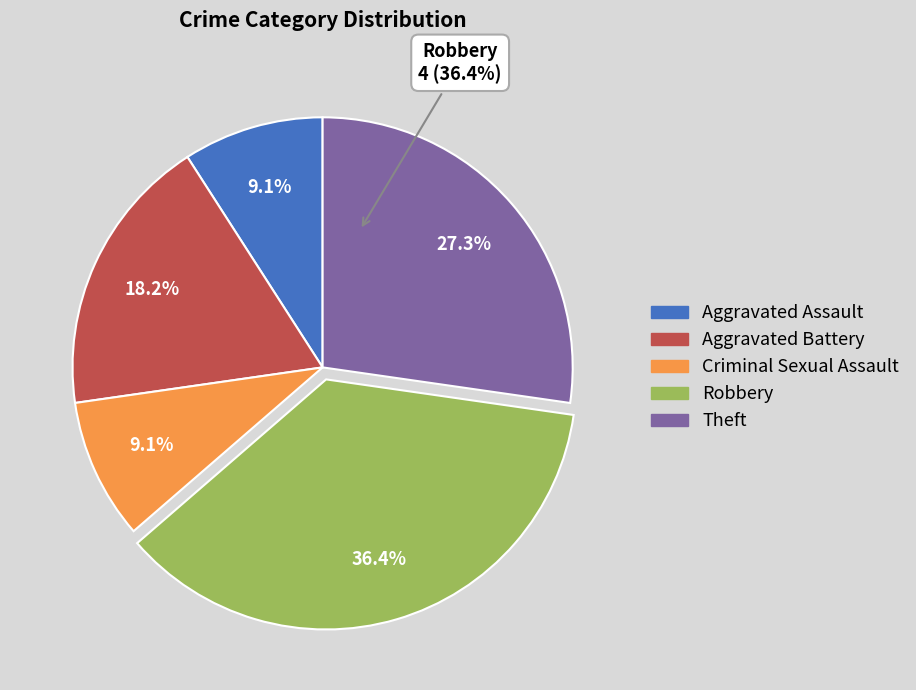

Rank the categories by value from highest to lowest.

Robbery, Theft, Aggravated Battery, Aggravated Assault, Criminal Sexual Assault